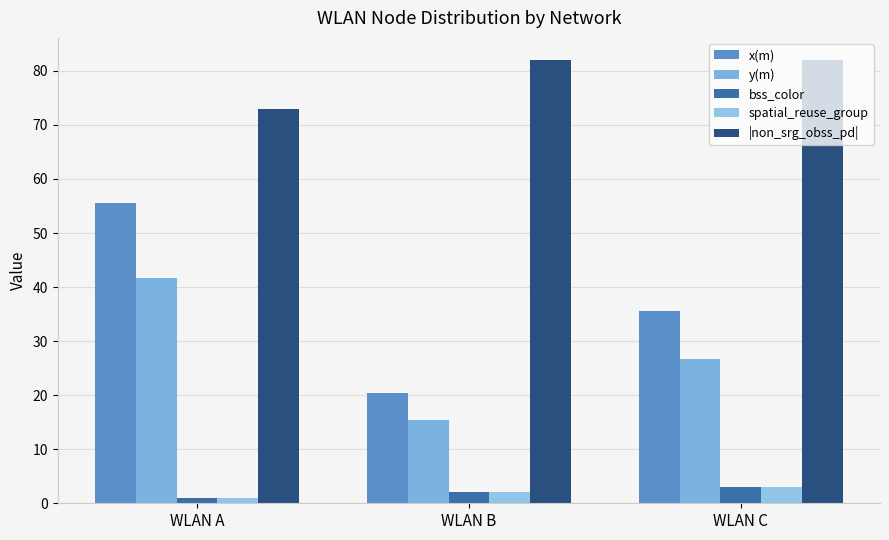

What is the value of the bss_color bar at the 2nd from the left?

2.0